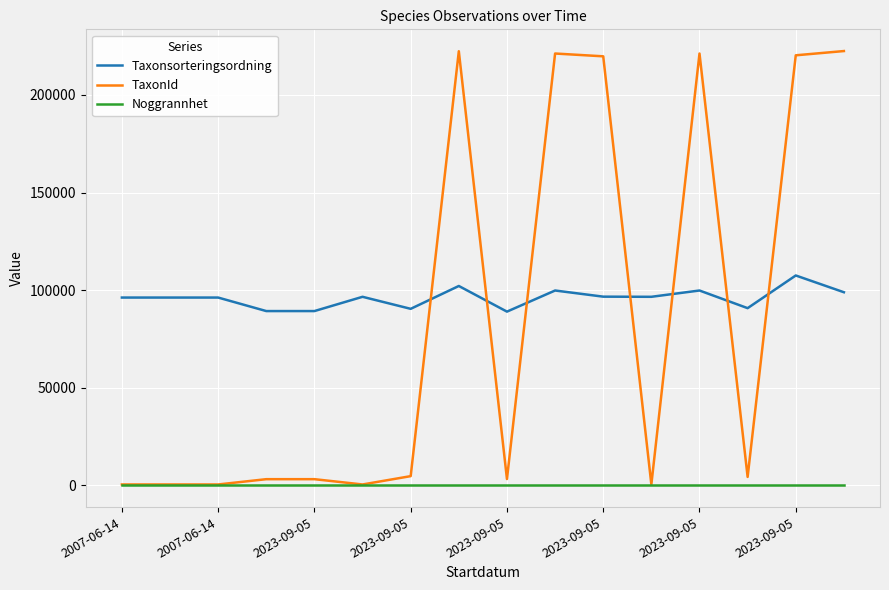

True or false: Taxonsorteringsordning and Noggrannhet cross at least once.

False